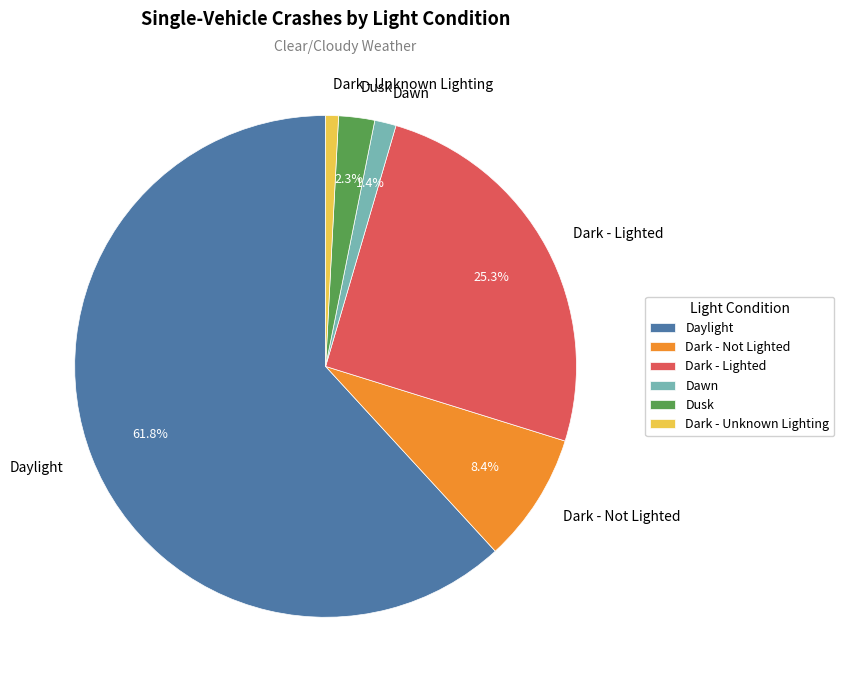

How many slices are in this pie chart?

6